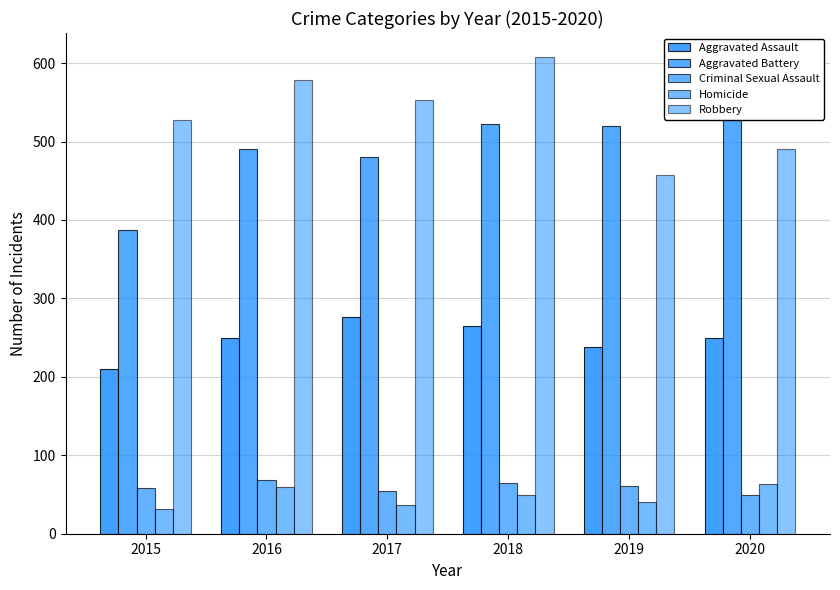

True or false: Aggravated Assault has a value of 276 at 2017.

True